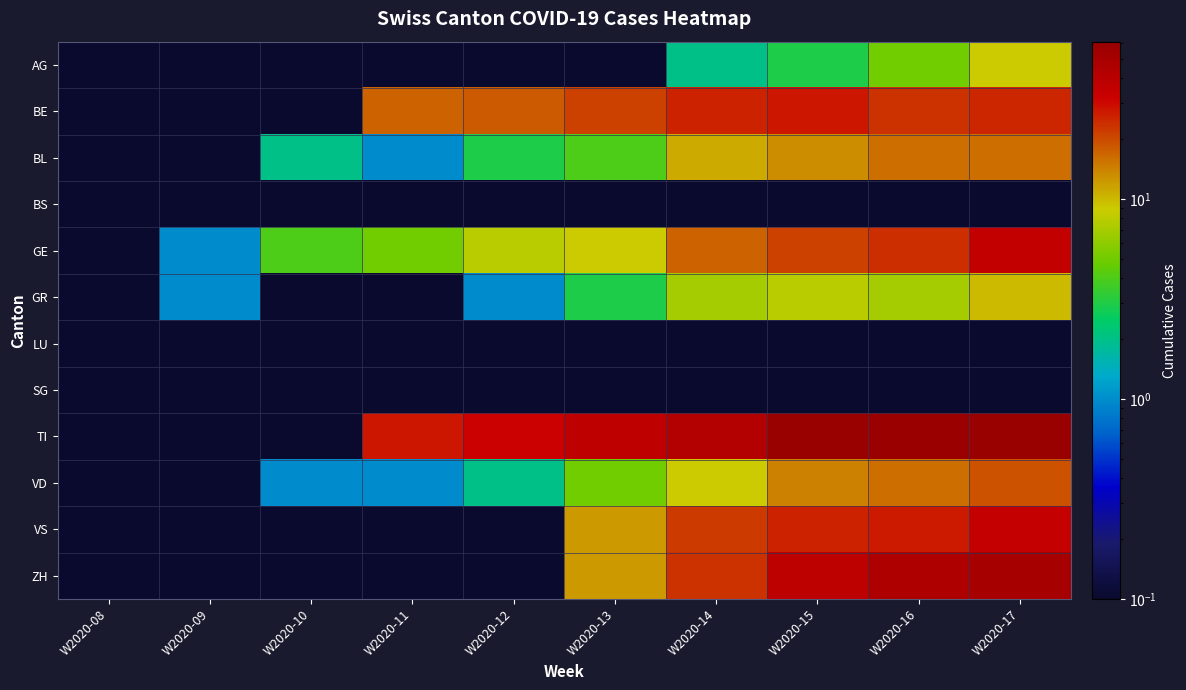

Reading right to left, what are all the values shown in this chart?

AG: W2020-17=9.0	W2020-16=5.0	W2020-15=3.0	W2020-14=2.0	W2020-13=0.1	W2020-12=0.1	W2020-11=0.1	W2020-10=0.1	W2020-09=0.1	W2020-08=0.1
BE: W2020-17=25.0	W2020-16=23.0	W2020-15=28.0	W2020-14=26.0	W2020-13=21.0	W2020-12=18.0	W2020-11=17.0	W2020-10=0.1	W2020-09=0.1	W2020-08=0.1
BL: W2020-17=16.0	W2020-16=16.0	W2020-15=13.0	W2020-14=11.0	W2020-13=4.0	W2020-12=3.0	W2020-11=1.0	W2020-10=2.0	W2020-09=0.1	W2020-08=0.1
BS: W2020-17=0.1	W2020-16=0.1	W2020-15=0.1	W2020-14=0.1	W2020-13=0.1	W2020-12=0.1	W2020-11=0.1	W2020-10=0.1	W2020-09=0.1	W2020-08=0.1
GE: W2020-17=36.0	W2020-16=24.0	W2020-15=21.0	W2020-14=17.0	W2020-13=9.0	W2020-12=8.0	W2020-11=5.0	W2020-10=4.0	W2020-09=1.0	W2020-08=0.1
GR: W2020-17=10.0	W2020-16=7.0	W2020-15=8.0	W2020-14=7.0	W2020-13=3.0	W2020-12=1.0	W2020-11=0.1	W2020-10=0.1	W2020-09=1.0	W2020-08=0.1
LU: W2020-17=0.1	W2020-16=0.1	W2020-15=0.1	W2020-14=0.1	W2020-13=0.1	W2020-12=0.1	W2020-11=0.1	W2020-10=0.1	W2020-09=0.1	W2020-08=0.1
SG: W2020-17=0.1	W2020-16=0.1	W2020-15=0.1	W2020-14=0.1	W2020-13=0.1	W2020-12=0.1	W2020-11=0.1	W2020-10=0.1	W2020-09=0.1	W2020-08=0.1
TI: W2020-17=61.0	W2020-16=59.0	W2020-15=60.0	W2020-14=43.0	W2020-13=37.0	W2020-12=32.0	W2020-11=28.0	W2020-10=0.1	W2020-09=0.1	W2020-08=0.1
VD: W2020-17=19.0	W2020-16=16.0	W2020-15=14.0	W2020-14=9.0	W2020-13=5.0	W2020-12=2.0	W2020-11=1.0	W2020-10=1.0	W2020-09=0.1	W2020-08=0.1
VS: W2020-17=35.0	W2020-16=27.0	W2020-15=26.0	W2020-14=22.0	W2020-13=12.0	W2020-12=0.1	W2020-11=0.1	W2020-10=0.1	W2020-09=0.1	W2020-08=0.1
ZH: W2020-17=50.0	W2020-16=46.0	W2020-15=38.0	W2020-14=23.0	W2020-13=12.0	W2020-12=0.1	W2020-11=0.1	W2020-10=0.1	W2020-09=0.1	W2020-08=0.1